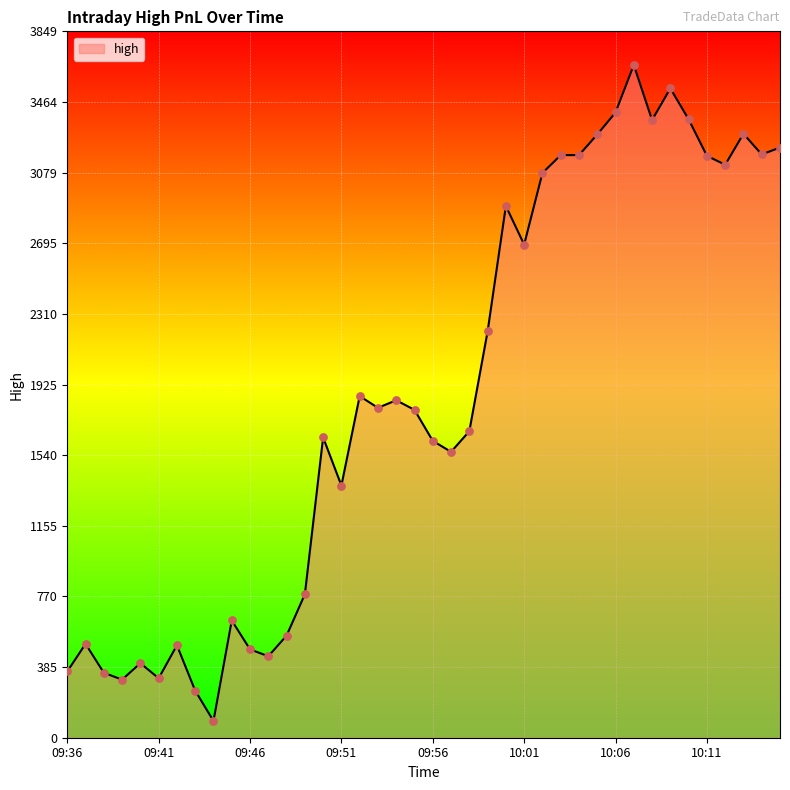

What is the minimum value shown in the chart?

91.5